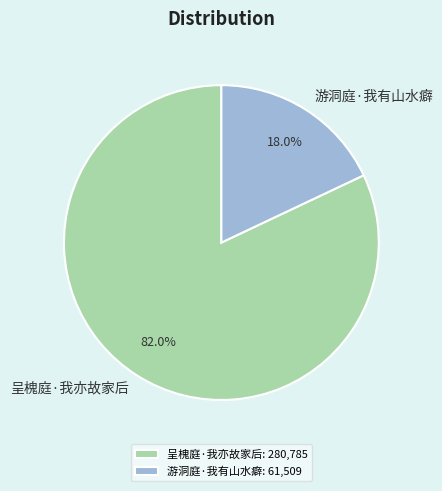

Rank the categories by value from lowest to highest.

游洞庭·我有山水癖, 呈槐庭·我亦故家后